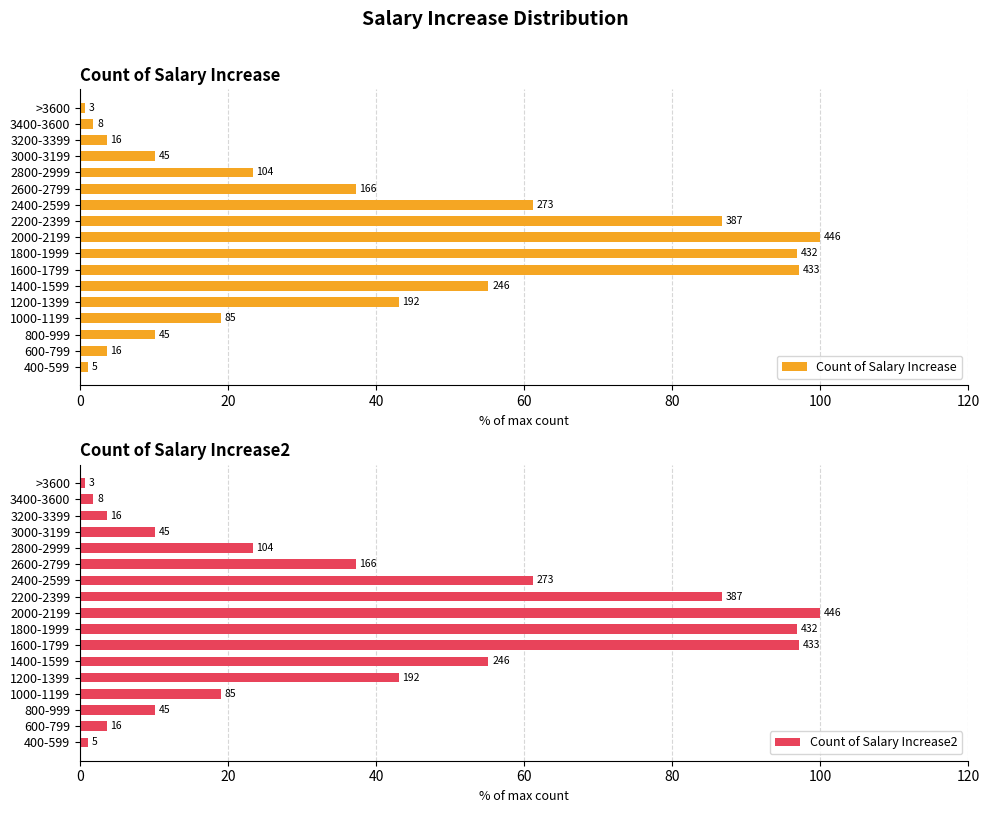

What is the label of the 9th bar from the right?

2000-2199